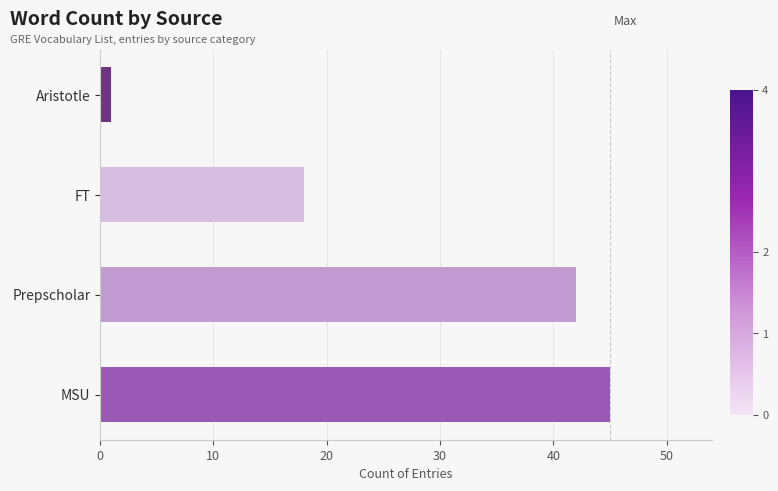

Which has a higher value, MSU or Aristotle?

MSU